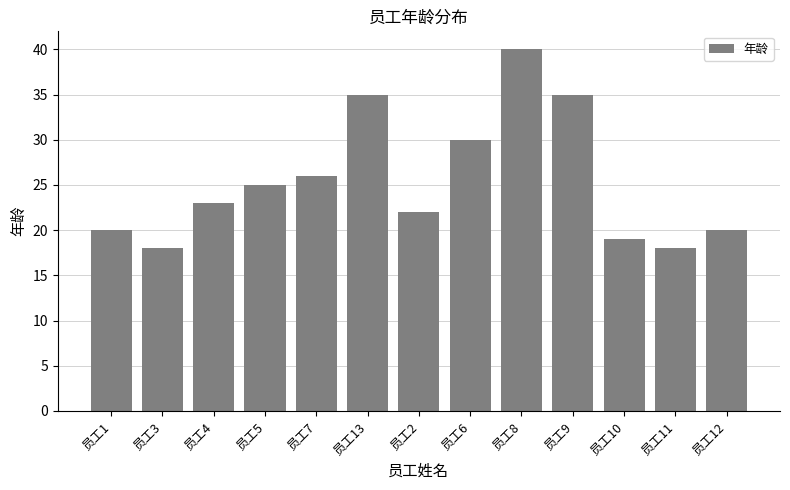

What is the sum of the values at 员工3 and 员工13?

53